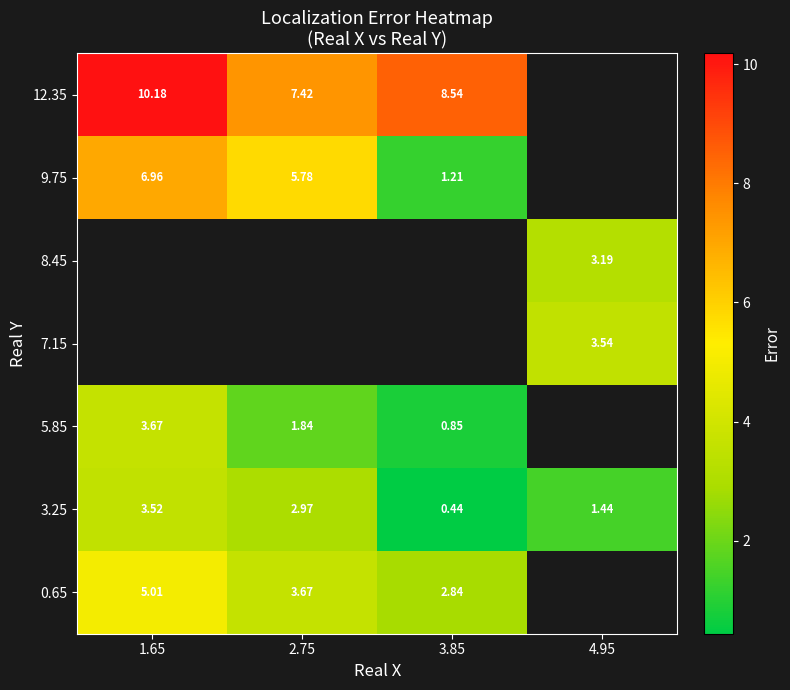

What is the greatest value displayed?

10.2